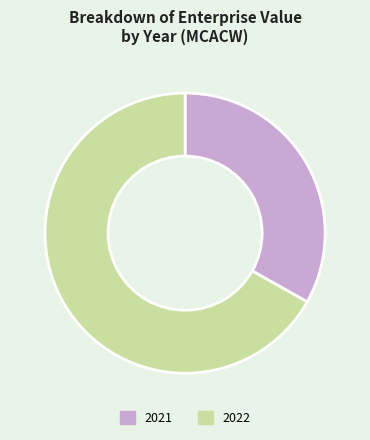

The 2022 slice represents 67% of the pie. True or false?

True